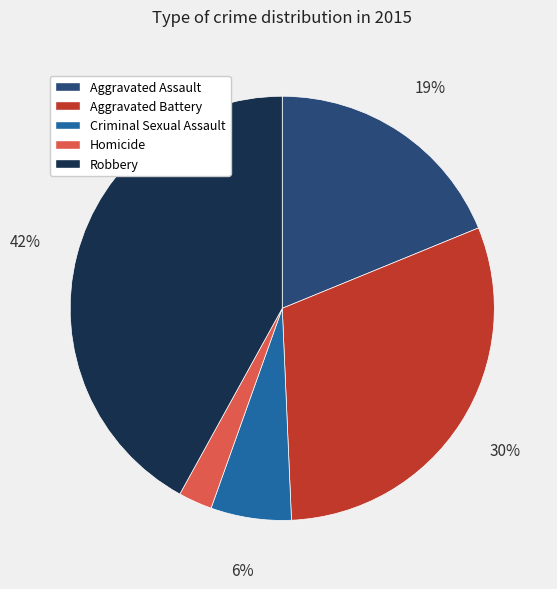

To the nearest percent, what is the difference between the Criminal Sexual Assault and Aggravated Assault slice percentages?

13%